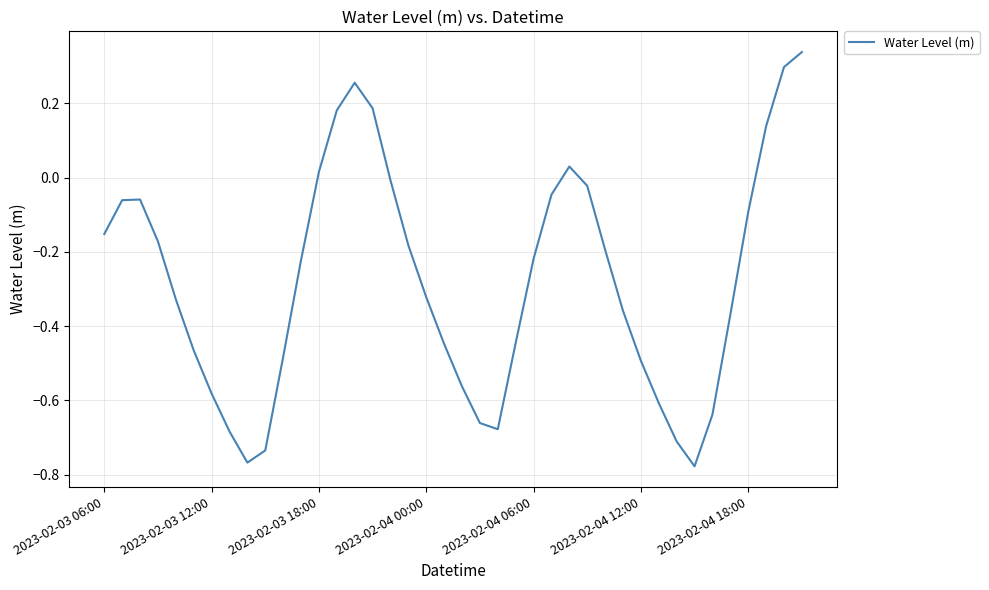

Rank the categories by value from lowest to highest.

33, 8, 9, 32, 7, 22, 21, 34, 31, 2023-02-04 18:00, 20, 30, 10, 2023-02-04 12:00, 19, 23, 35, 29, 2023-02-04 06:00, 18, 11, 24, 28, 17, 2023-02-04 00:00, 2023-02-03 06:00, 36, 2023-02-03 12:00, 2023-02-03 18:00, 25, 27, 16, 12, 26, 37, 13, 15, 14, 38, 39